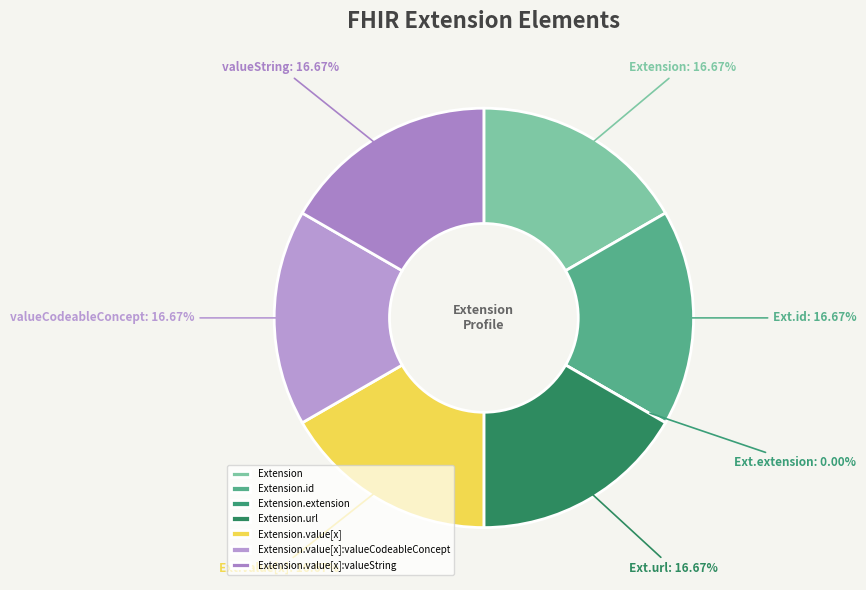

Does Extension.extension account for over 50% of the chart?

No